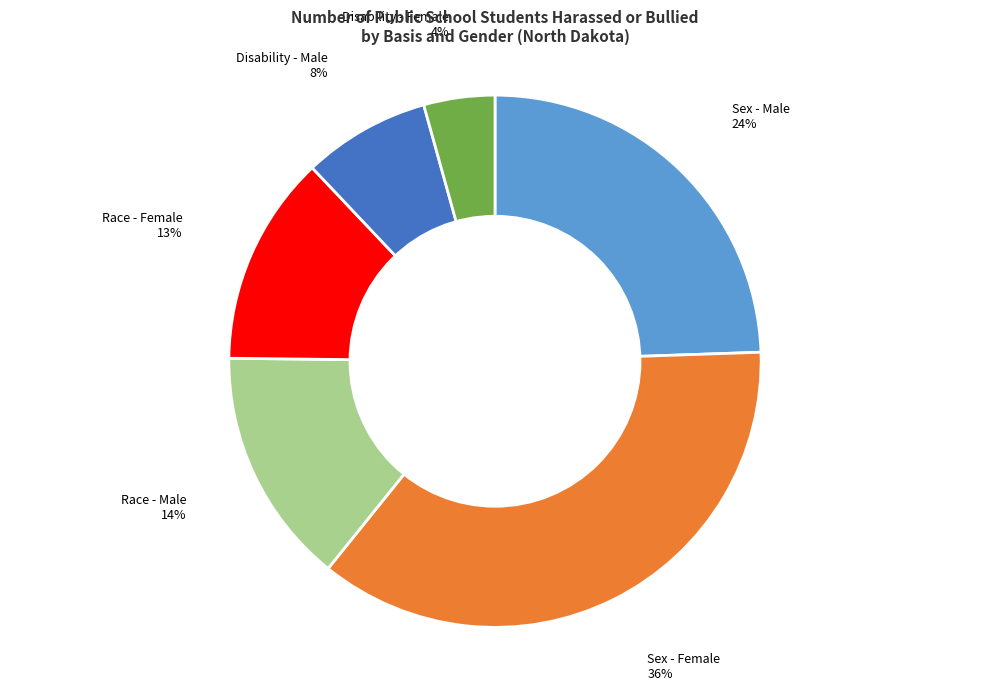

How many slices are in this pie chart?

6